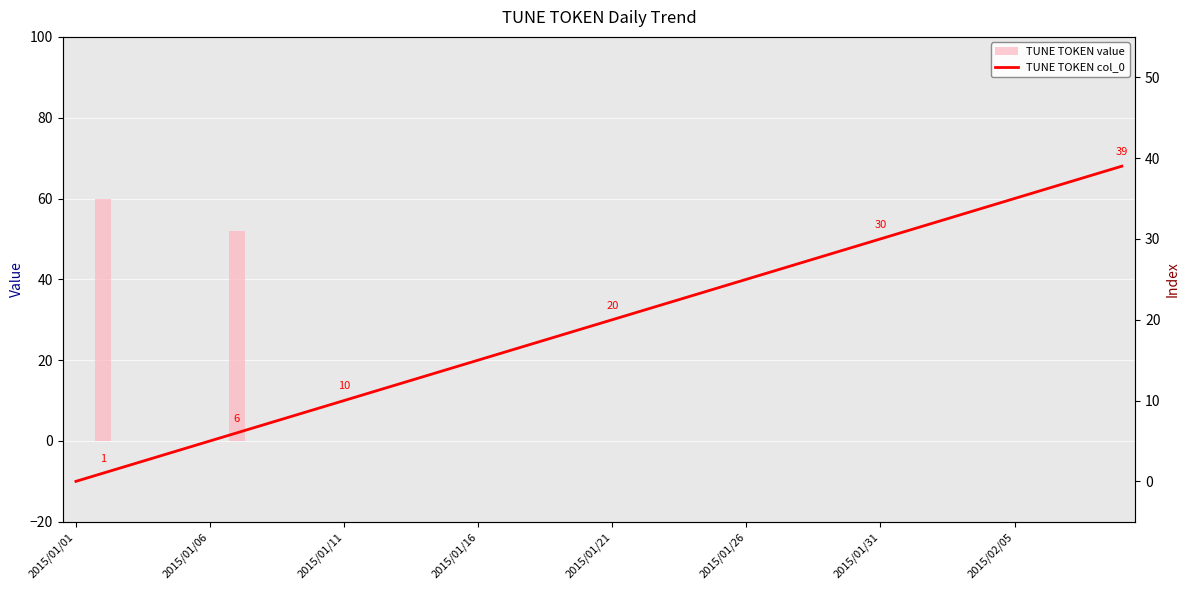

What is the sum of all TUNE TOKEN value values?

112